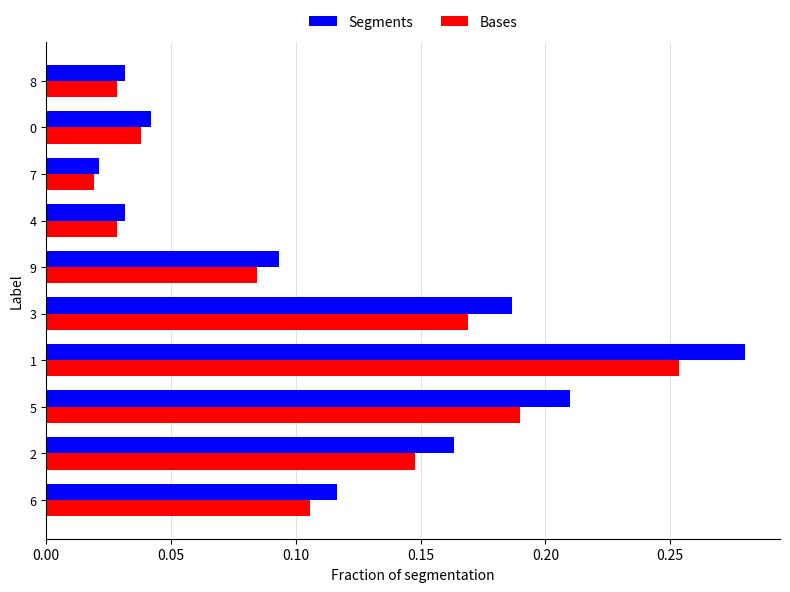

Rank the series at 5 from lowest to highest value.

Bases, Segments